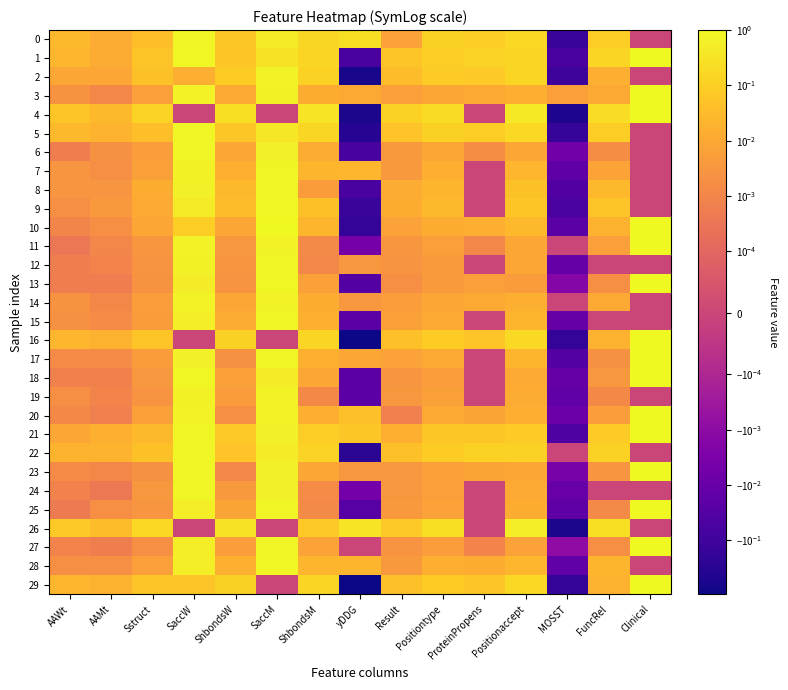

Reading left to right, transcribe all the data shown in this chart.

0: AAWt=0.0	AAMt=0.0	Sstruct=0.0	SaccW=0.8	ShbondsW=0.1	SaccM=0.5	ShbondsM=0.2	yDDG=0.3	Result=0.0	Positiontype=0.1	ProteinPropens=0.1	Positionaccept=0.2	MOSST=-0.1	FuncRel=0.1	Clinical=0.0
1: AAWt=0.0	AAMt=0.0	Sstruct=0.1	SaccW=0.9	ShbondsW=0.1	SaccM=0.3	ShbondsM=0.1	yDDG=-0.1	Result=0.1	Positiontype=0.1	ProteinPropens=0.1	Positionaccept=0.1	MOSST=-0.1	FuncRel=0.1	Clinical=1.0
2: AAWt=0.0	AAMt=0.0	Sstruct=0.0	SaccW=0.0	ShbondsW=0.1	SaccM=0.7	ShbondsM=0.1	yDDG=-0.6	Result=0.0	Positiontype=0.1	ProteinPropens=0.1	Positionaccept=0.1	MOSST=-0.1	FuncRel=0.0	Clinical=0.0
3: AAWt=0.0	AAMt=0.0	Sstruct=0.0	SaccW=0.7	ShbondsW=0.0	SaccM=0.7	ShbondsM=0.0	yDDG=0.0	Result=0.0	Positiontype=0.0	ProteinPropens=0.0	Positionaccept=0.0	MOSST=0.0	FuncRel=0.0	Clinical=1.0
4: AAWt=0.1	AAMt=0.0	Sstruct=0.1	SaccW=0.0	ShbondsW=0.2	SaccM=0.0	ShbondsM=0.3	yDDG=-0.6	Result=0.1	Positiontype=0.2	ProteinPropens=0.0	Positionaccept=0.4	MOSST=-0.5	FuncRel=0.2	Clinical=1.0
5: AAWt=0.0	AAMt=0.0	Sstruct=0.0	SaccW=0.8	ShbondsW=0.1	SaccM=0.4	ShbondsM=0.2	yDDG=-0.4	Result=0.1	Positiontype=0.1	ProteinPropens=0.1	Positionaccept=0.2	MOSST=-0.2	FuncRel=0.1	Clinical=0.0
6: AAWt=0.0	AAMt=0.0	Sstruct=0.0	SaccW=0.8	ShbondsW=0.0	SaccM=0.6	ShbondsM=0.0	yDDG=-0.1	Result=0.0	Positiontype=0.0	ProteinPropens=0.0	Positionaccept=0.0	MOSST=-0.0	FuncRel=0.0	Clinical=0.0
7: AAWt=0.0	AAMt=0.0	Sstruct=0.0	SaccW=0.6	ShbondsW=0.0	SaccM=0.8	ShbondsM=0.0	yDDG=0.0	Result=0.0	Positiontype=0.0	ProteinPropens=0.0	Positionaccept=0.0	MOSST=-0.0	FuncRel=0.0	Clinical=0.0
8: AAWt=0.0	AAMt=0.0	Sstruct=0.0	SaccW=0.6	ShbondsW=0.0	SaccM=0.8	ShbondsM=0.0	yDDG=-0.1	Result=0.0	Positiontype=0.0	ProteinPropens=0.0	Positionaccept=0.0	MOSST=-0.0	FuncRel=0.0	Clinical=0.0
9: AAWt=0.0	AAMt=0.0	Sstruct=0.0	SaccW=0.4	ShbondsW=0.0	SaccM=0.9	ShbondsM=0.0	yDDG=-0.1	Result=0.0	Positiontype=0.0	ProteinPropens=0.0	Positionaccept=0.1	MOSST=-0.1	FuncRel=0.1	Clinical=0.0
10: AAWt=0.0	AAMt=0.0	Sstruct=0.0	SaccW=0.1	ShbondsW=0.0	SaccM=1.0	ShbondsM=0.0	yDDG=-0.2	Result=0.0	Positiontype=0.0	ProteinPropens=0.0	Positionaccept=0.0	MOSST=-0.0	FuncRel=0.0	Clinical=1.0
11: AAWt=0.0	AAMt=0.0	Sstruct=0.0	SaccW=0.7	ShbondsW=0.0	SaccM=0.7	ShbondsM=0.0	yDDG=-0.0	Result=0.0	Positiontype=0.0	ProteinPropens=0.0	Positionaccept=0.0	MOSST=0.0	FuncRel=0.0	Clinical=1.0
12: AAWt=0.0	AAMt=0.0	Sstruct=0.0	SaccW=0.6	ShbondsW=0.0	SaccM=0.8	ShbondsM=0.0	yDDG=0.0	Result=0.0	Positiontype=0.0	ProteinPropens=0.0	Positionaccept=0.0	MOSST=-0.0	FuncRel=0.0	Clinical=0.0
13: AAWt=0.0	AAMt=0.0	Sstruct=0.0	SaccW=0.5	ShbondsW=0.0	SaccM=0.9	ShbondsM=0.0	yDDG=-0.0	Result=0.0	Positiontype=0.0	ProteinPropens=0.0	Positionaccept=0.0	MOSST=-0.0	FuncRel=0.0	Clinical=1.0
14: AAWt=0.0	AAMt=0.0	Sstruct=0.0	SaccW=0.7	ShbondsW=0.0	SaccM=0.7	ShbondsM=0.0	yDDG=0.0	Result=0.0	Positiontype=0.0	ProteinPropens=0.0	Positionaccept=0.0	MOSST=0.0	FuncRel=0.0	Clinical=0.0
15: AAWt=0.0	AAMt=0.0	Sstruct=0.0	SaccW=0.6	ShbondsW=0.0	SaccM=0.8	ShbondsM=0.0	yDDG=-0.0	Result=0.0	Positiontype=0.0	ProteinPropens=0.0	Positionaccept=0.0	MOSST=-0.0	FuncRel=0.0	Clinical=0.0
16: AAWt=0.0	AAMt=0.0	Sstruct=0.1	SaccW=0.0	ShbondsW=0.1	SaccM=0.0	ShbondsM=0.1	yDDG=-0.9	Result=0.0	Positiontype=0.1	ProteinPropens=0.1	Positionaccept=0.2	MOSST=-0.2	FuncRel=0.0	Clinical=1.0
17: AAWt=0.0	AAMt=0.0	Sstruct=0.0	SaccW=0.6	ShbondsW=0.0	SaccM=0.8	ShbondsM=0.0	yDDG=0.0	Result=0.0	Positiontype=0.0	ProteinPropens=0.0	Positionaccept=0.0	MOSST=-0.0	FuncRel=0.0	Clinical=1.0
18: AAWt=0.0	AAMt=0.0	Sstruct=0.0	SaccW=0.9	ShbondsW=0.0	SaccM=0.5	ShbondsM=0.0	yDDG=-0.0	Result=0.0	Positiontype=0.0	ProteinPropens=0.0	Positionaccept=0.0	MOSST=-0.0	FuncRel=0.0	Clinical=1.0
19: AAWt=0.0	AAMt=0.0	Sstruct=0.0	SaccW=0.7	ShbondsW=0.0	SaccM=0.7	ShbondsM=0.0	yDDG=-0.0	Result=0.0	Positiontype=0.0	ProteinPropens=0.0	Positionaccept=0.0	MOSST=-0.0	FuncRel=0.0	Clinical=0.0
20: AAWt=0.0	AAMt=0.0	Sstruct=0.0	SaccW=0.7	ShbondsW=0.0	SaccM=0.7	ShbondsM=0.0	yDDG=0.0	Result=0.0	Positiontype=0.0	ProteinPropens=0.0	Positionaccept=0.0	MOSST=-0.0	FuncRel=0.0	Clinical=1.0
21: AAWt=0.0	AAMt=0.0	Sstruct=0.0	SaccW=0.8	ShbondsW=0.1	SaccM=0.6	ShbondsM=0.1	yDDG=0.1	Result=0.0	Positiontype=0.1	ProteinPropens=0.1	Positionaccept=0.1	MOSST=-0.0	FuncRel=0.1	Clinical=1.0
22: AAWt=0.0	AAMt=0.0	Sstruct=0.0	SaccW=0.8	ShbondsW=0.1	SaccM=0.5	ShbondsM=0.1	yDDG=-0.3	Result=0.0	Positiontype=0.1	ProteinPropens=0.1	Positionaccept=0.1	MOSST=0.0	FuncRel=0.1	Clinical=0.0
23: AAWt=0.0	AAMt=0.0	Sstruct=0.0	SaccW=0.8	ShbondsW=0.0	SaccM=0.6	ShbondsM=0.0	yDDG=0.0	Result=0.0	Positiontype=0.0	ProteinPropens=0.0	Positionaccept=0.0	MOSST=-0.0	FuncRel=0.0	Clinical=1.0
24: AAWt=0.0	AAMt=0.0	Sstruct=0.0	SaccW=0.8	ShbondsW=0.0	SaccM=0.6	ShbondsM=0.0	yDDG=-0.0	Result=0.0	Positiontype=0.0	ProteinPropens=0.0	Positionaccept=0.0	MOSST=-0.0	FuncRel=0.0	Clinical=0.0
25: AAWt=0.0	AAMt=0.0	Sstruct=0.0	SaccW=0.6	ShbondsW=0.0	SaccM=0.8	ShbondsM=0.0	yDDG=-0.0	Result=0.0	Positiontype=0.0	ProteinPropens=0.0	Positionaccept=0.0	MOSST=-0.0	FuncRel=0.0	Clinical=1.0
26: AAWt=0.1	AAMt=0.0	Sstruct=0.2	SaccW=0.0	ShbondsW=0.3	SaccM=0.0	ShbondsM=0.1	yDDG=0.3	Result=0.1	Positiontype=0.2	ProteinPropens=0.0	Positionaccept=0.5	MOSST=-0.6	FuncRel=0.3	Clinical=0.0
27: AAWt=0.0	AAMt=0.0	Sstruct=0.0	SaccW=0.6	ShbondsW=0.0	SaccM=0.8	ShbondsM=0.0	yDDG=0.0	Result=0.0	Positiontype=0.0	ProteinPropens=0.0	Positionaccept=0.0	MOSST=-0.0	FuncRel=0.0	Clinical=1.0
28: AAWt=0.0	AAMt=0.0	Sstruct=0.0	SaccW=0.5	ShbondsW=0.0	SaccM=0.8	ShbondsM=0.0	yDDG=0.0	Result=0.0	Positiontype=0.0	ProteinPropens=0.0	Positionaccept=0.0	MOSST=-0.0	FuncRel=0.0	Clinical=0.0
29: AAWt=0.0	AAMt=0.0	Sstruct=0.1	SaccW=0.1	ShbondsW=0.1	SaccM=0.0	ShbondsM=0.1	yDDG=-0.9	Result=0.0	Positiontype=0.1	ProteinPropens=0.1	Positionaccept=0.2	MOSST=-0.2	FuncRel=0.0	Clinical=1.0